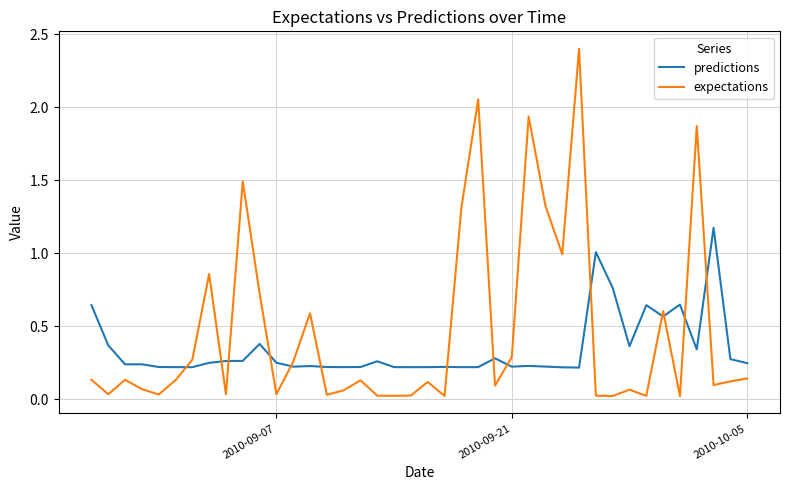

True or false: expectations and predictions intersect in this chart.

True